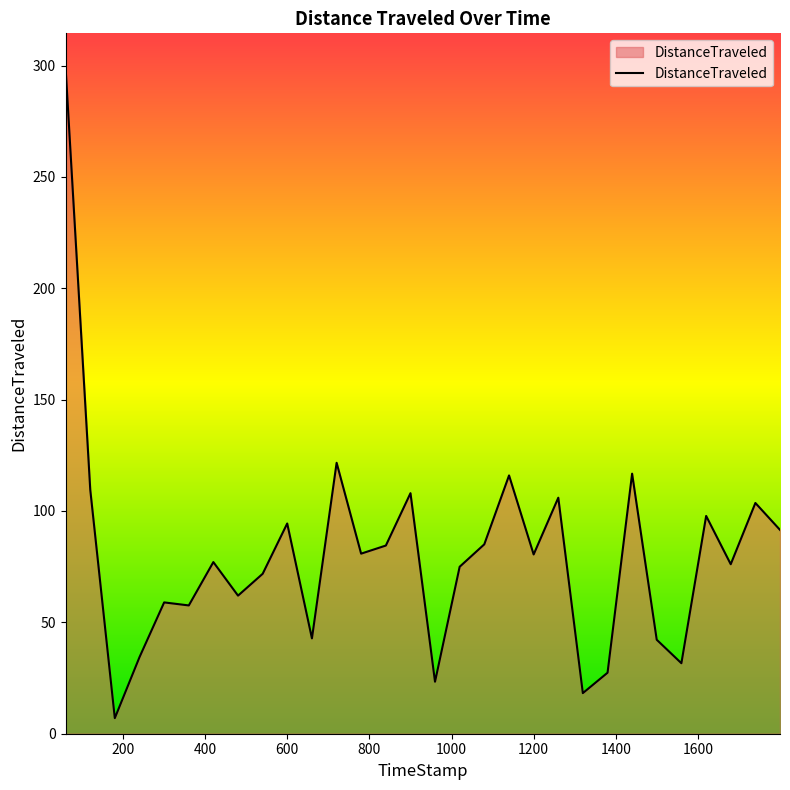

Does the chart have visible grid lines?

No